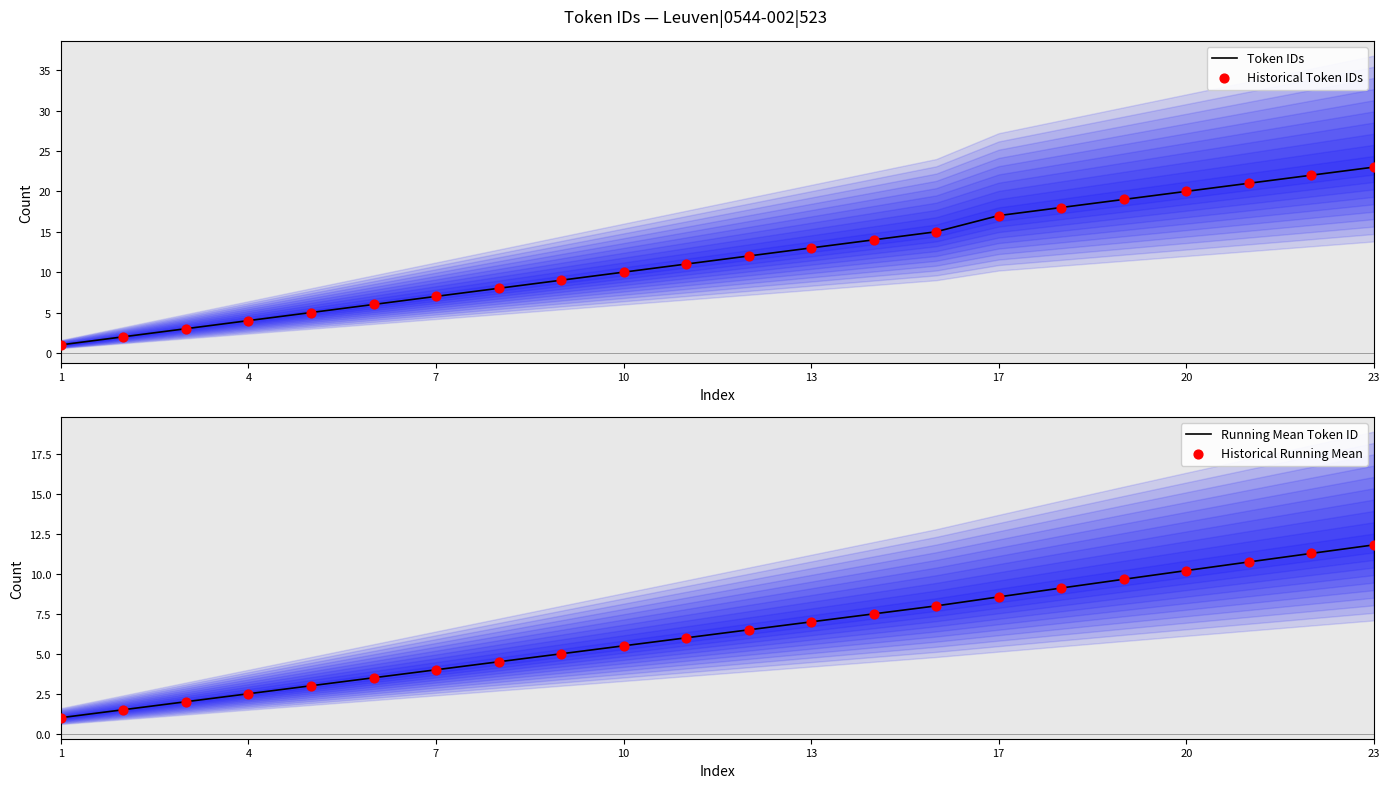

Which series contains the highest Y value?

Token IDs